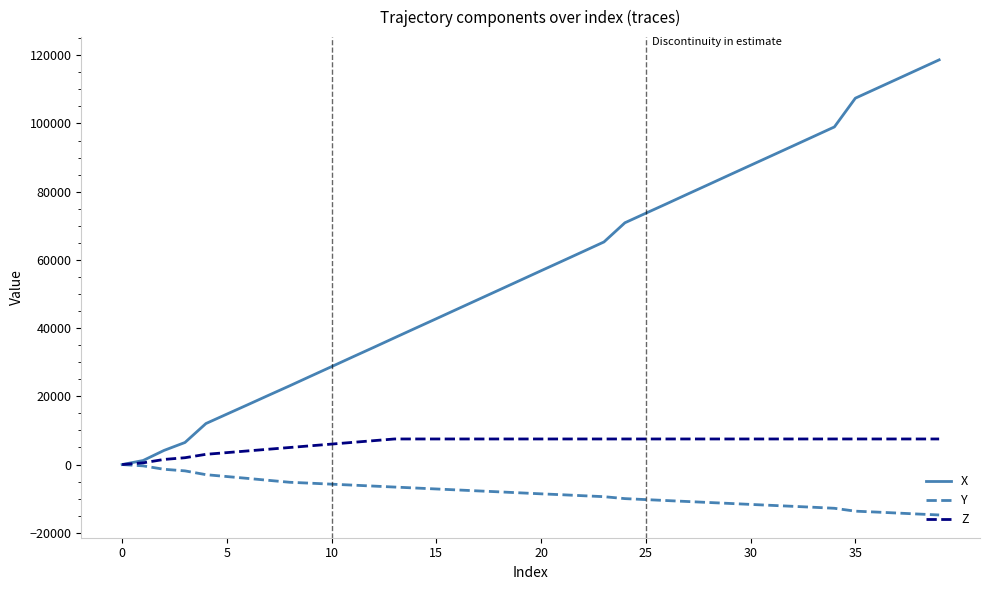

How many lines are shown in the chart?

3